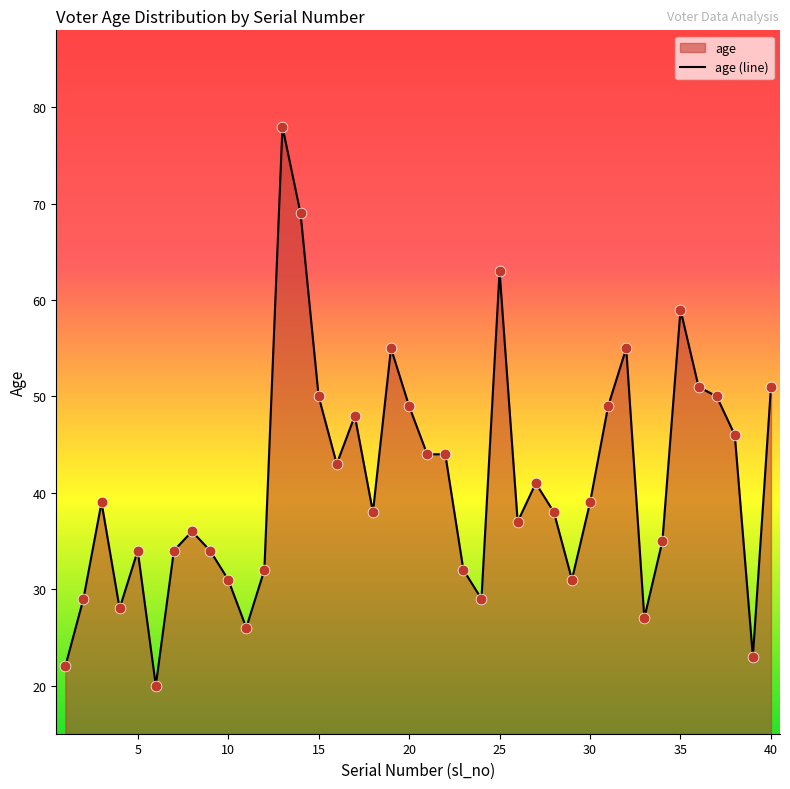

What is the change in value from 26 to 27?

+4